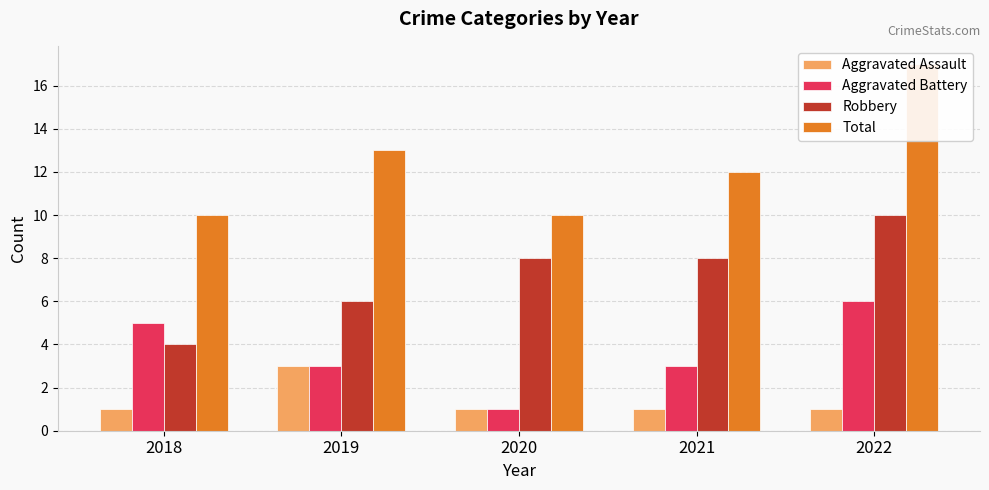

Reading left to right, transcribe all the data shown in this chart.

Aggravated Assault: 1	3	1	1	1
Aggravated Battery: 5	3	1	3	6
Robbery: 4	6	8	8	10
Total: 10	13	10	12	17